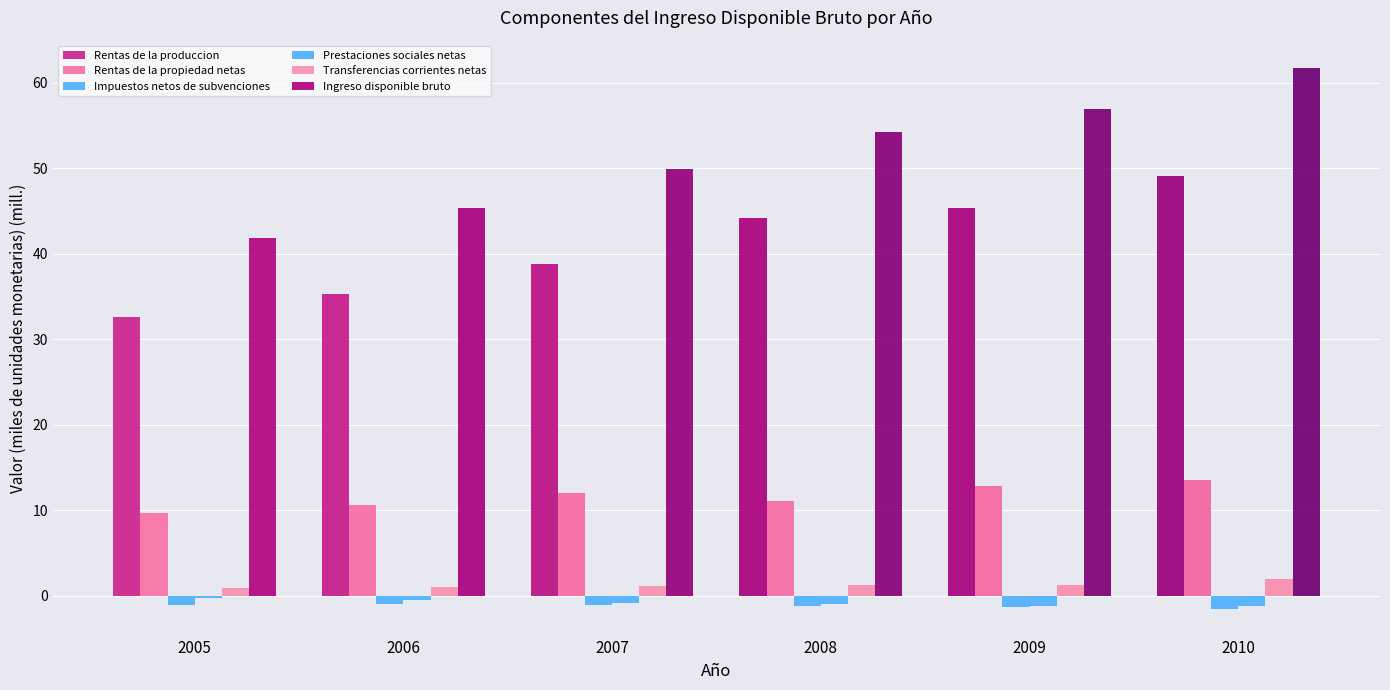

How many series are shown in this chart?

6